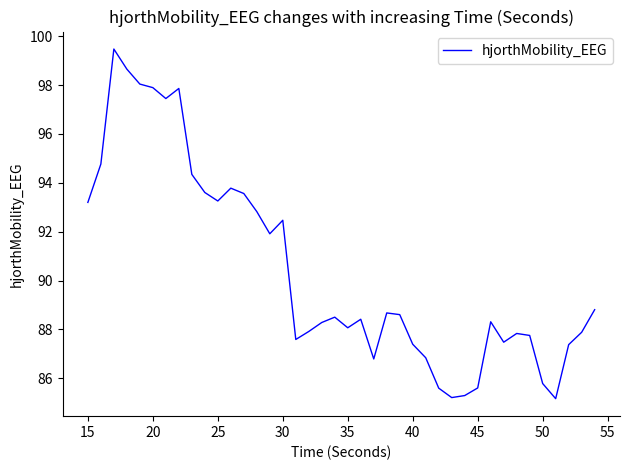

What is the difference between the maximum and minimum values?

14.3